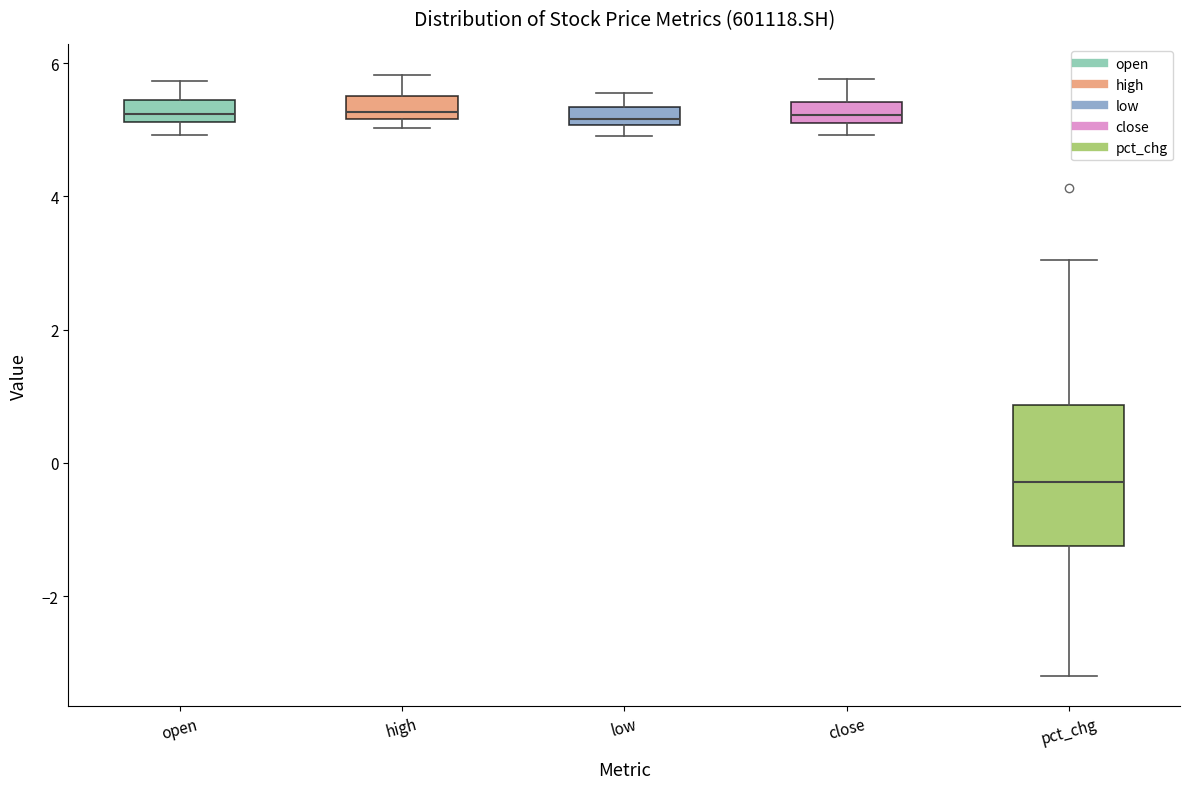

Where does the median line of the box for close sit on the y-axis? The values are not printed on the chart, so give them approximately, as read against the axis.

5.2